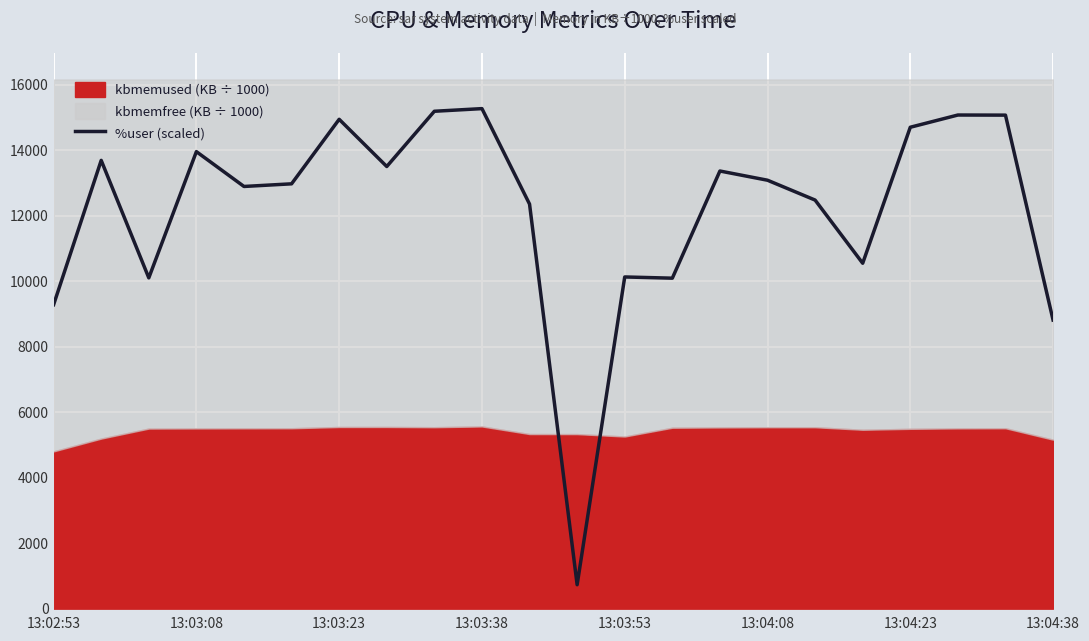

Reading left to right, list all the values displayed in this chart.

9280.5	13686.4	10099.6	13953.0	12889.9	12970.7	14940.2	13499.0	15185.8	15266.6	12351.9	730.3	10127.1	10089.9	13361.7	13080.6	12474.7	10545.6	14697.9	15071.1	15067.9	8811.9